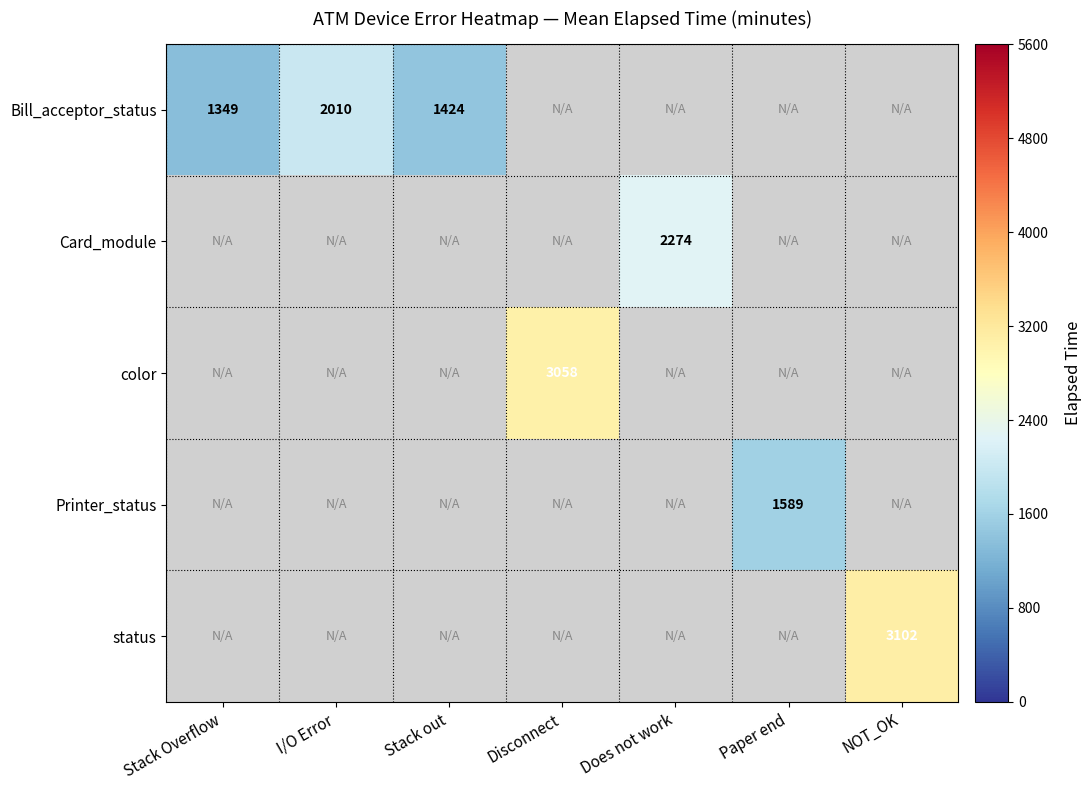

The value of status at NOT_OK is 5127.0. True or false?

False